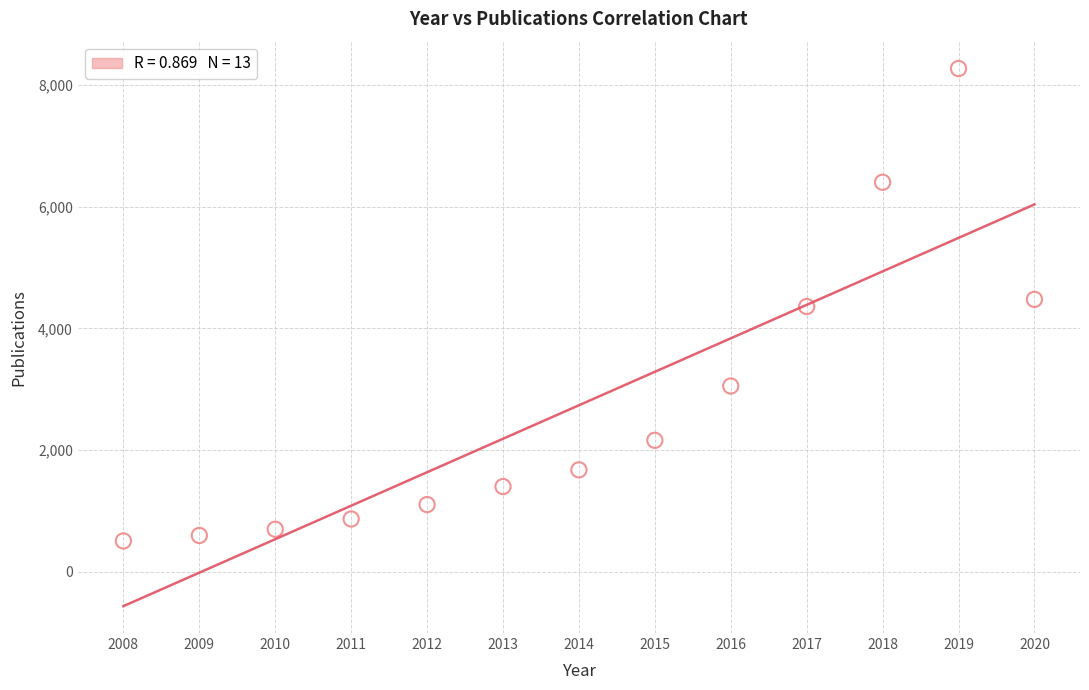

What is the range of Y values (max minus min)?

7769